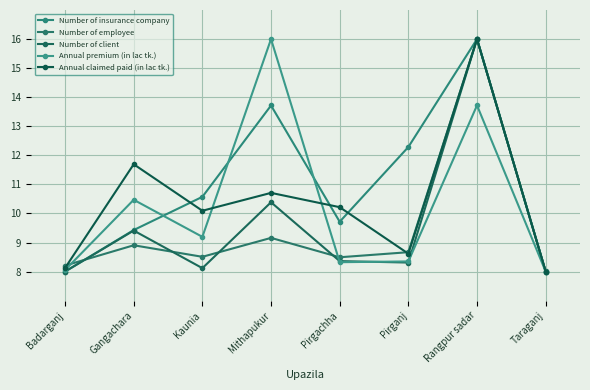

Which series has the largest range (max minus min)?

Number of insurance company